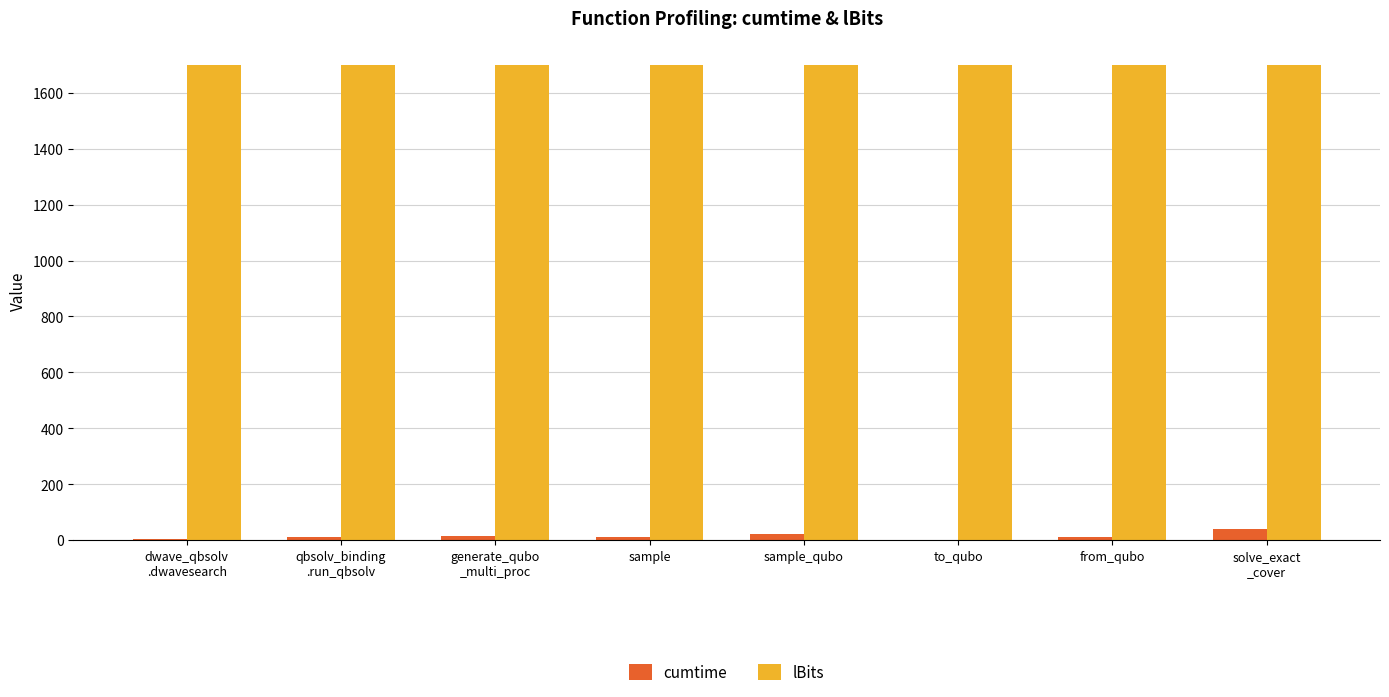

What is the highest value of the cumtime series?

39.2